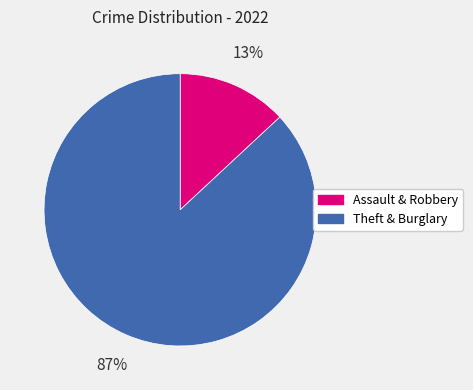

Which has a higher value, Theft & Burglary or Assault & Robbery?

Theft & Burglary